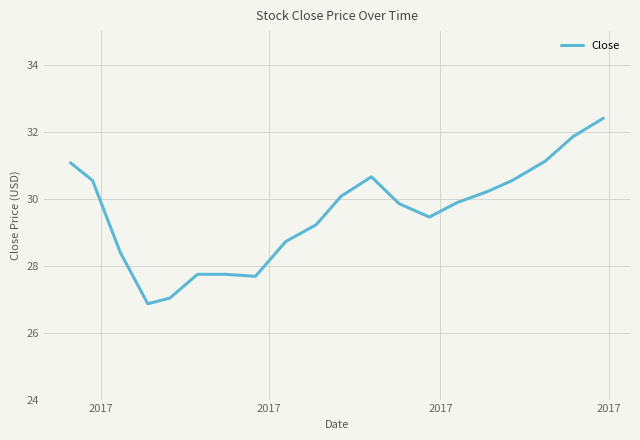

What is the greatest value displayed?

32.4